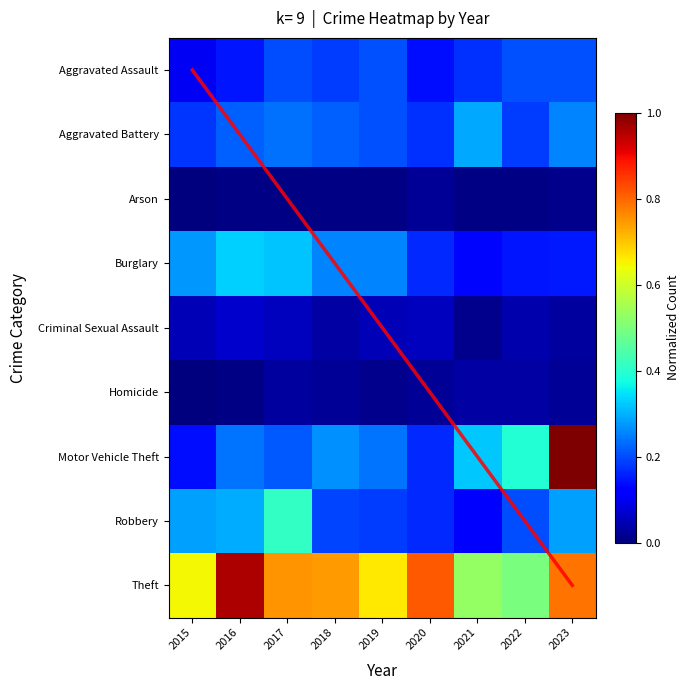

What is the difference between the maximum and minimum values in the Criminal Sexual Assault series?

0.1